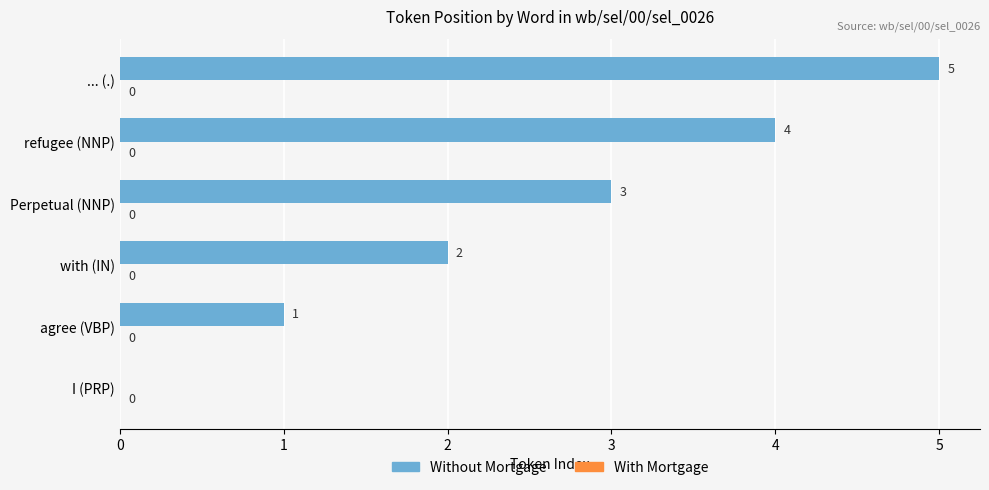

Which label corresponds to the largest value in the chart?

... (.)